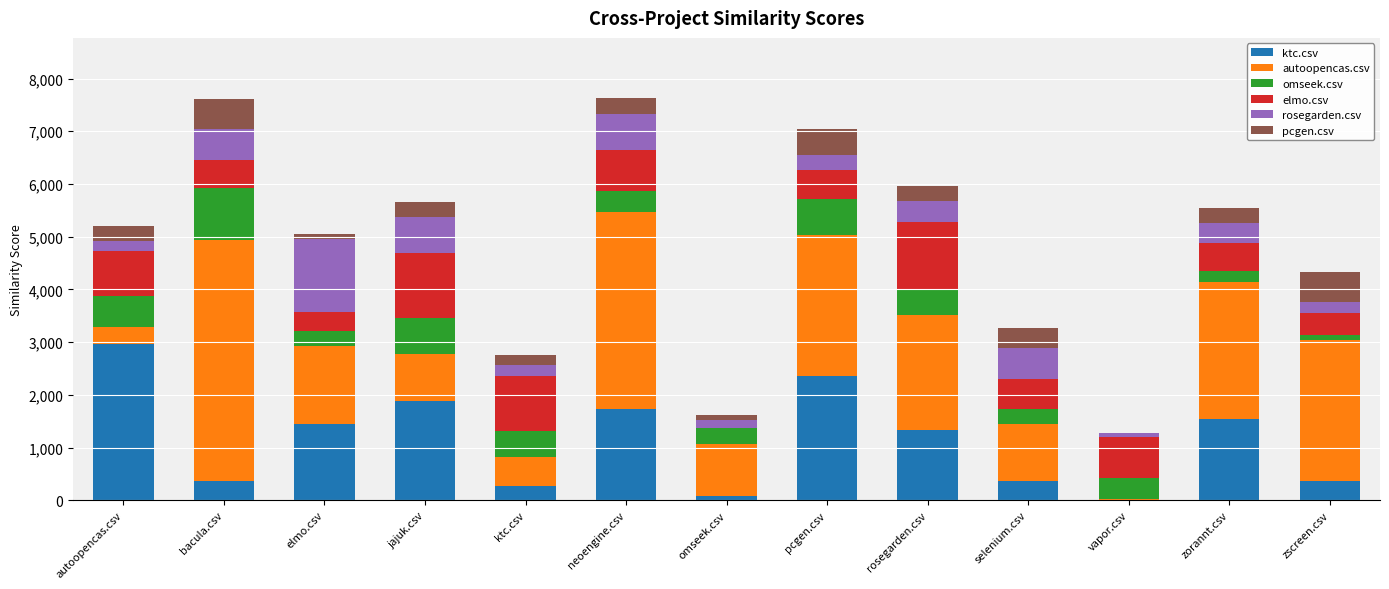

What is the total value across all series at rosegarden.csv?

5961.5